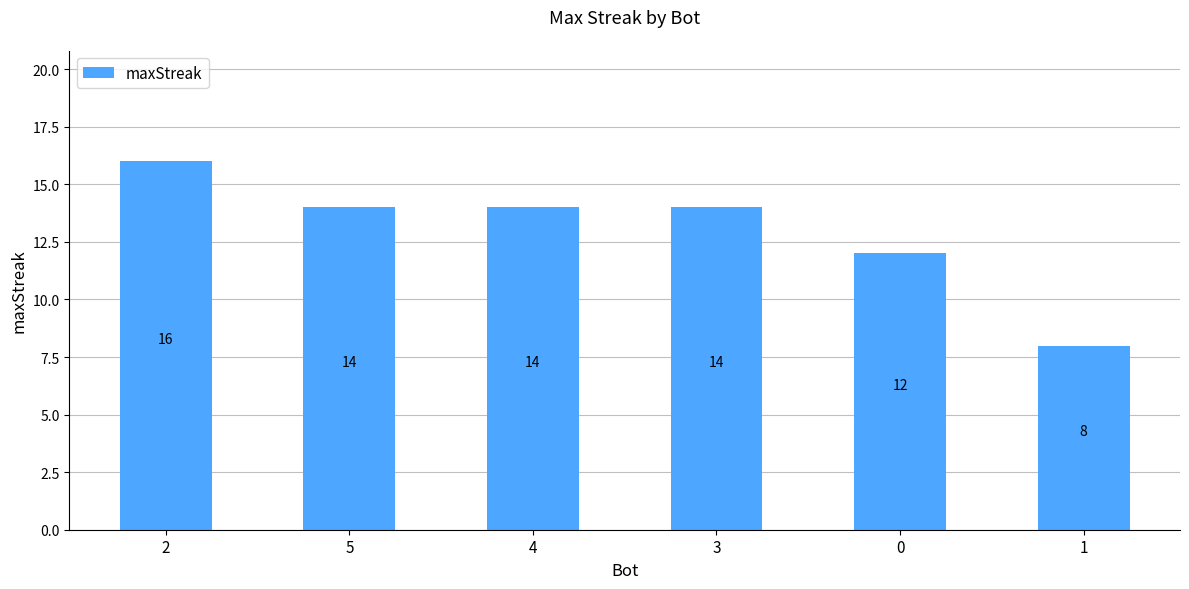

How many data points does each series have?

6